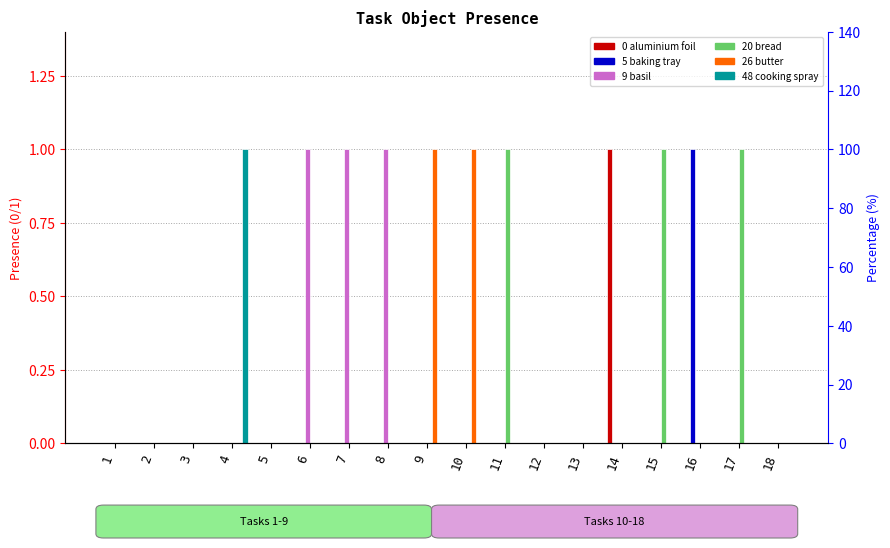

What is the difference between the second highest and minimum values in the Object_9_basil series?

1